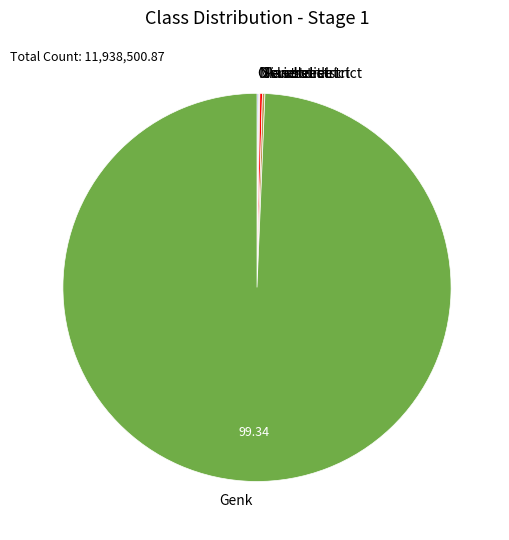

Is there any slice that represents more than half of the pie?

Yes